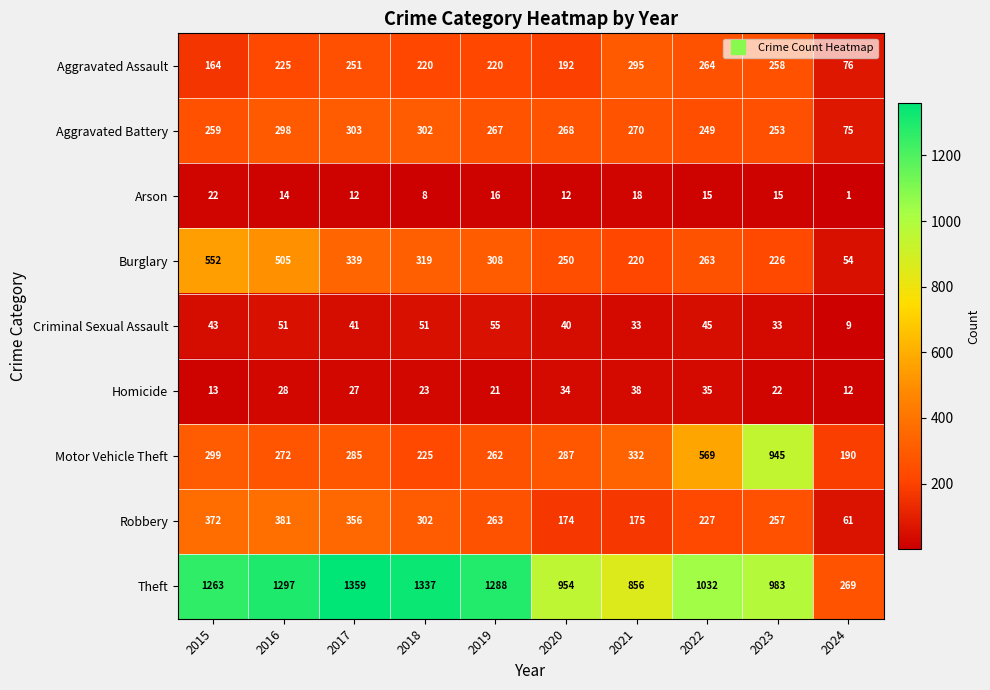

What is the sum of the Aggravated Battery values at 2016 and 2022?

547